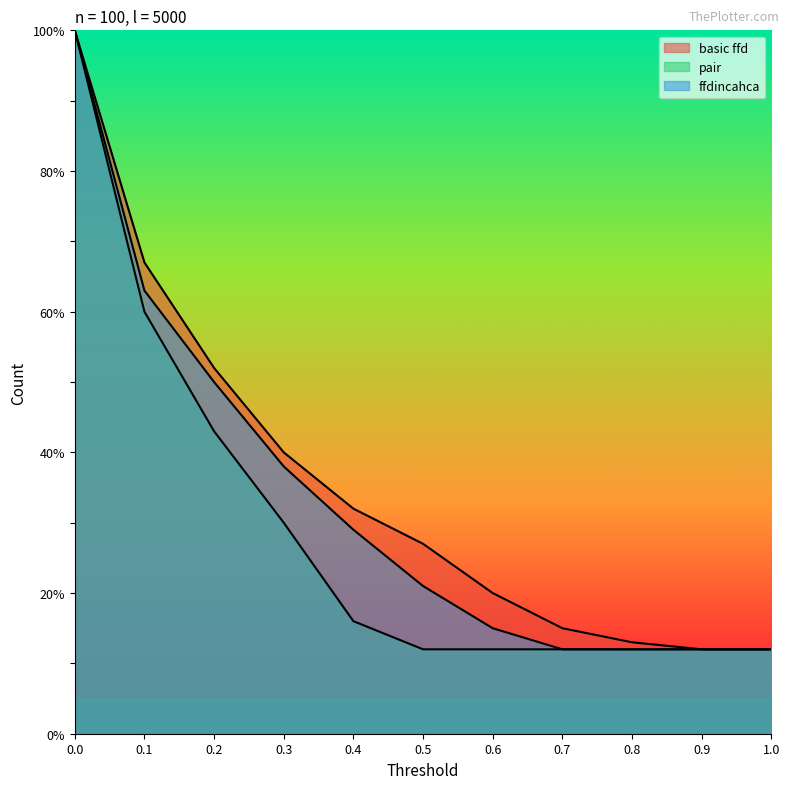

Rank the series by their maximum value, from highest to lowest.

basic ffd, pair, ffdincahca